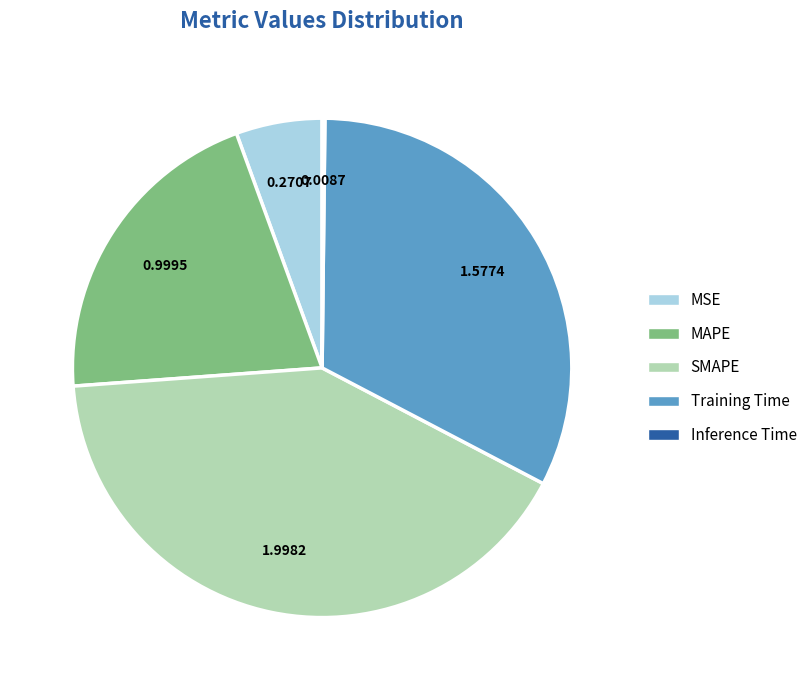

Is the sum of SMAPE and Training Time greater than half?

Yes